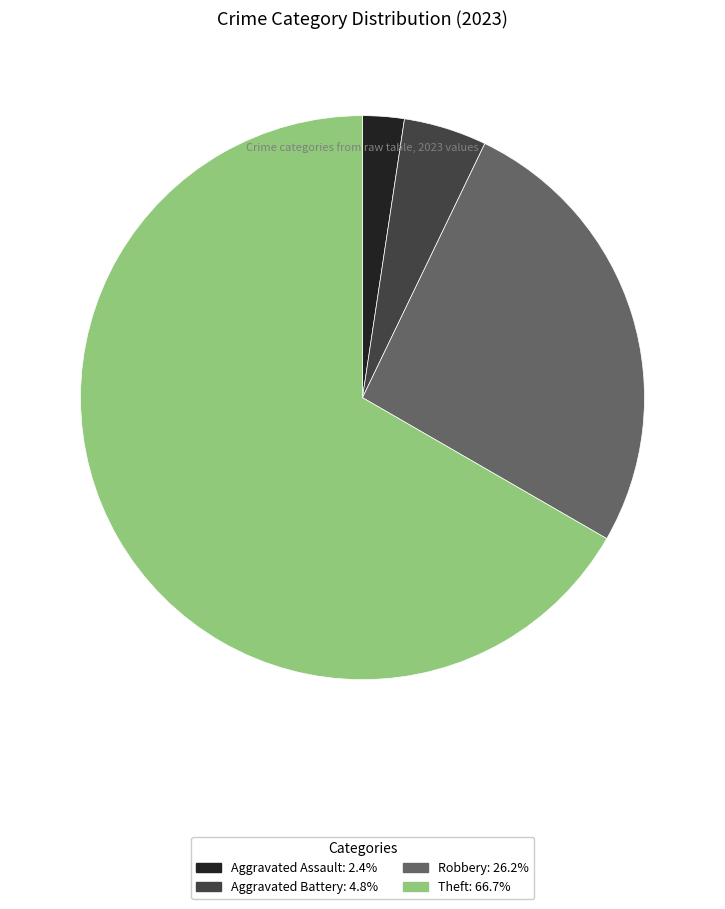

How many slices are in this pie chart?

4